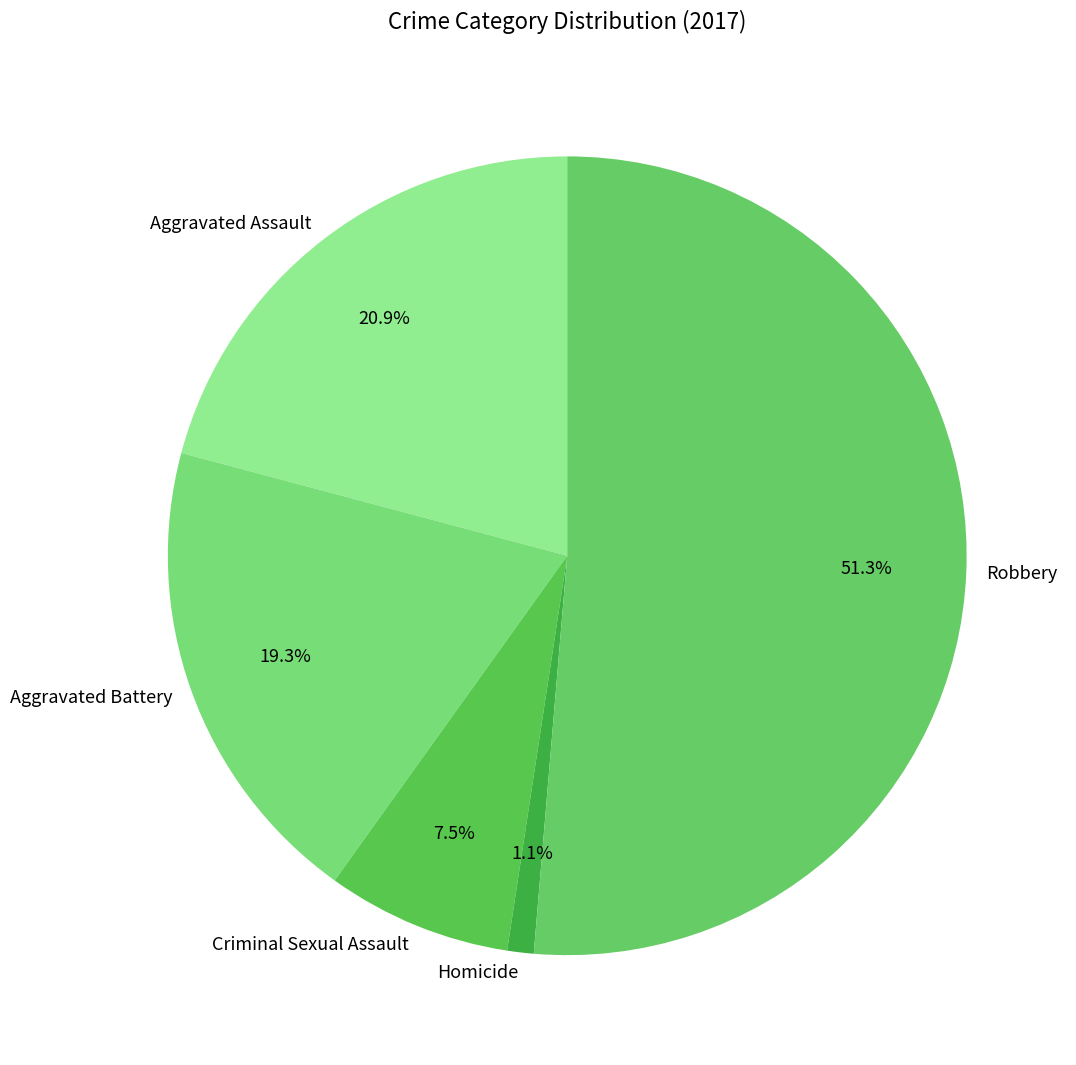

Does Aggravated Assault account for over 50% of the chart?

No